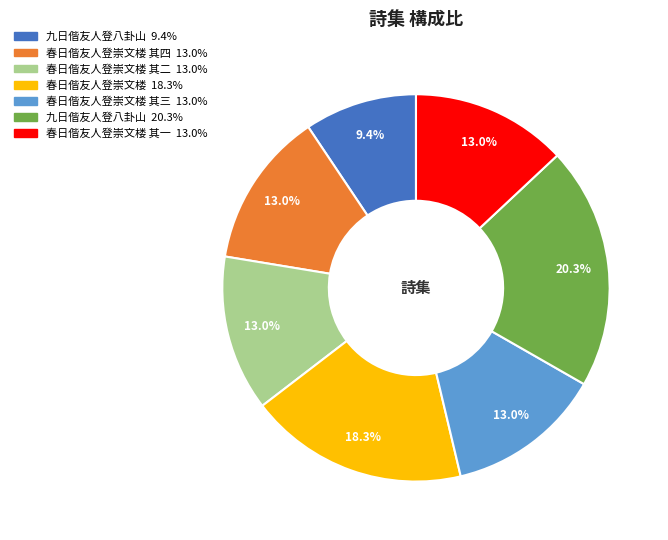

Is there any slice that represents more than half of the pie?

No